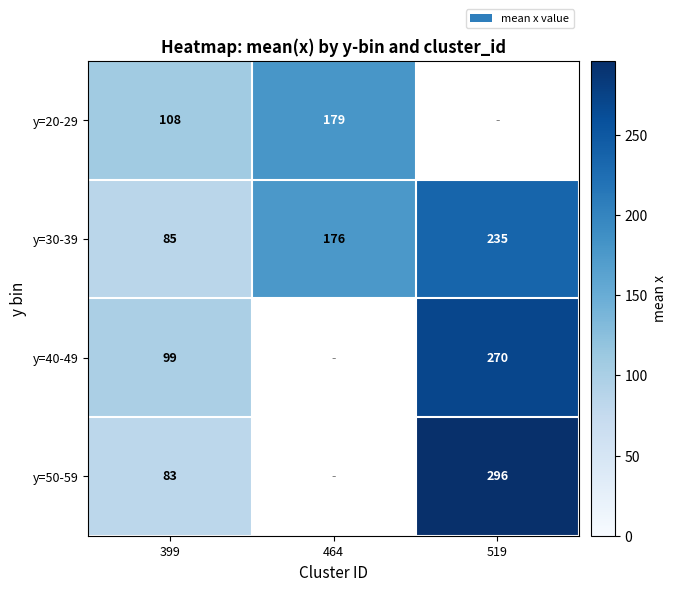

Is the value of y=40-49 at 399 greater than the value of y=30-39 at 519?

No